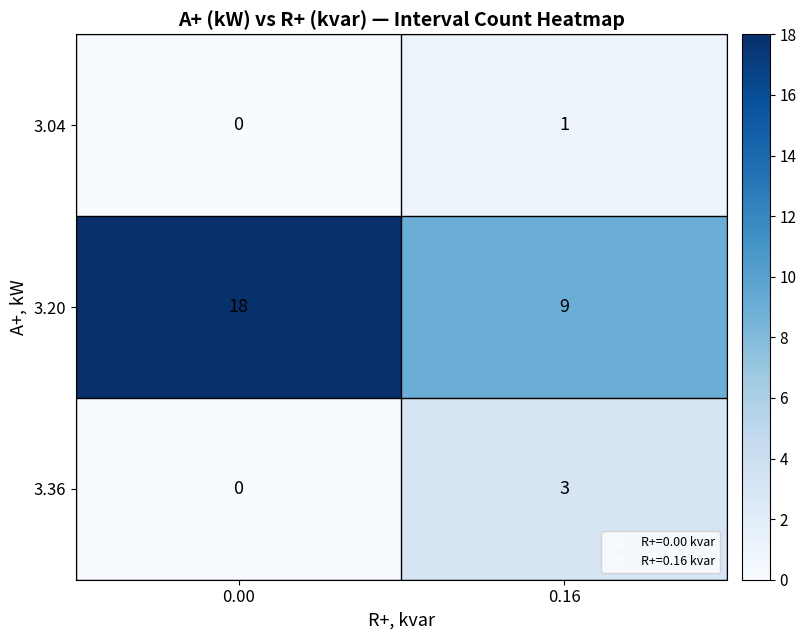

At how many categories does at least one series exceed 15?

1